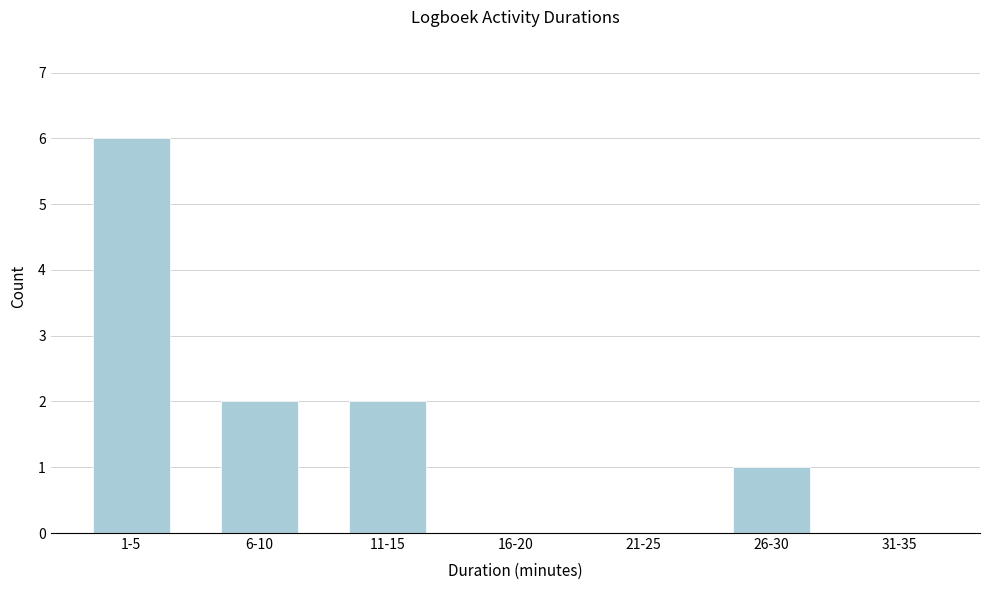

Reading left to right, extract all data points from this chart.

1-5=6	6-10=2	11-15=2	16-20=0	21-25=0	26-30=1	31-35=0